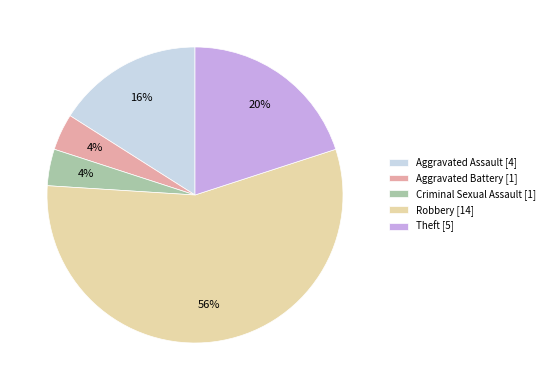

To the nearest percent, what is the difference between the largest and smallest slice percentages?

52%